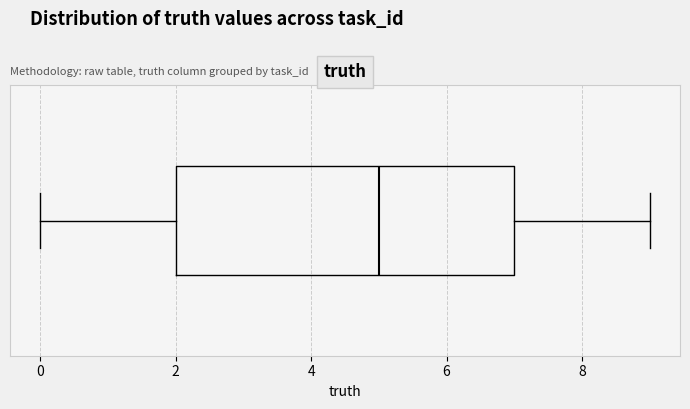

Where does the median line of the box sit on the x-axis? The values are not printed on the chart, so give them approximately, as read against the axis.

5